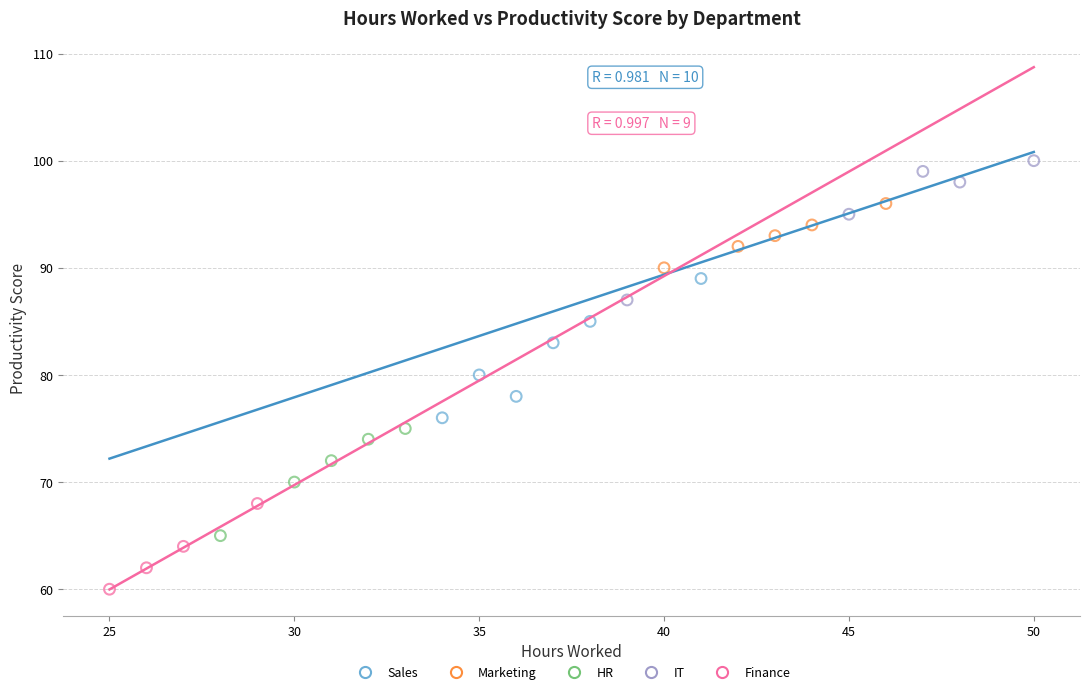

Which series reaches the minimum Y coordinate?

Finance